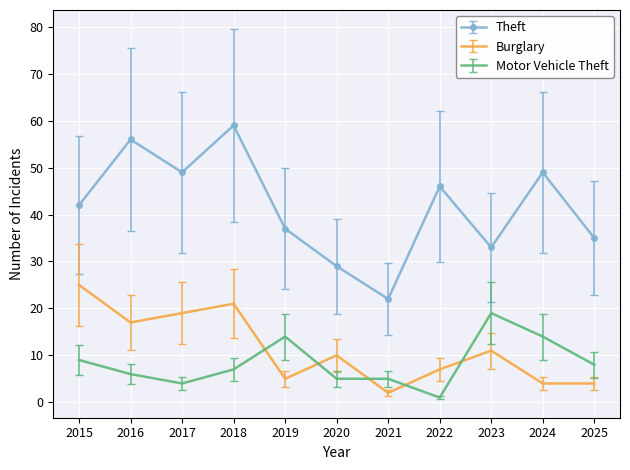

Rank the series by their maximum value, from highest to lowest.

Theft, Burglary, Motor Vehicle Theft